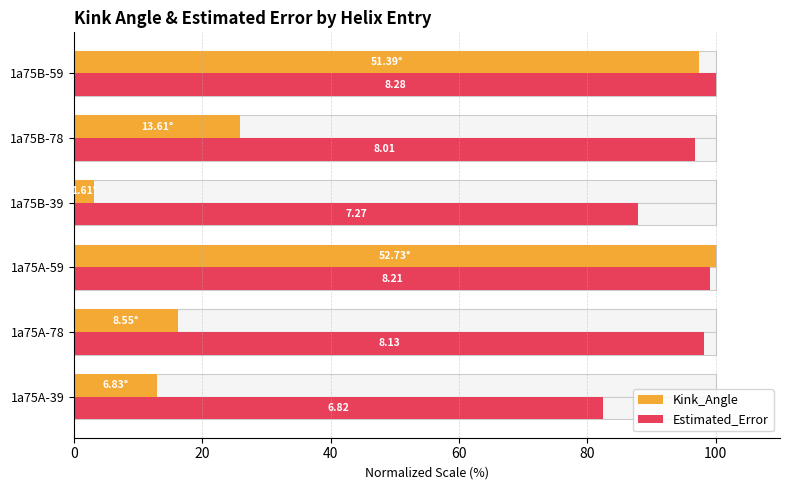

What is the minimum value for Estimated_Error?

82.3